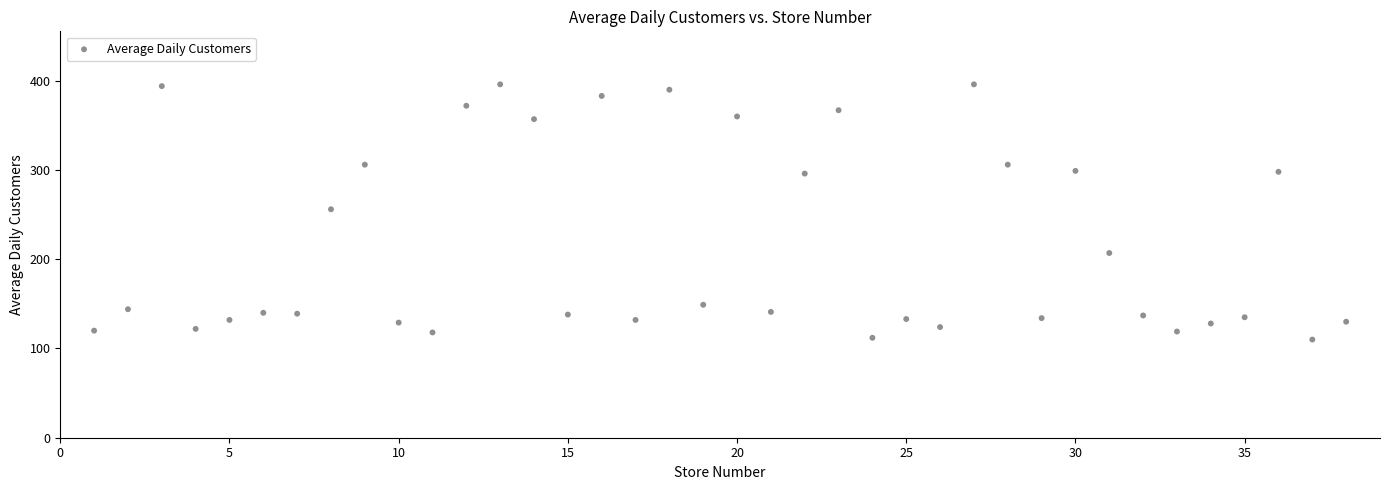

What is the range of X values (max minus min)?

37